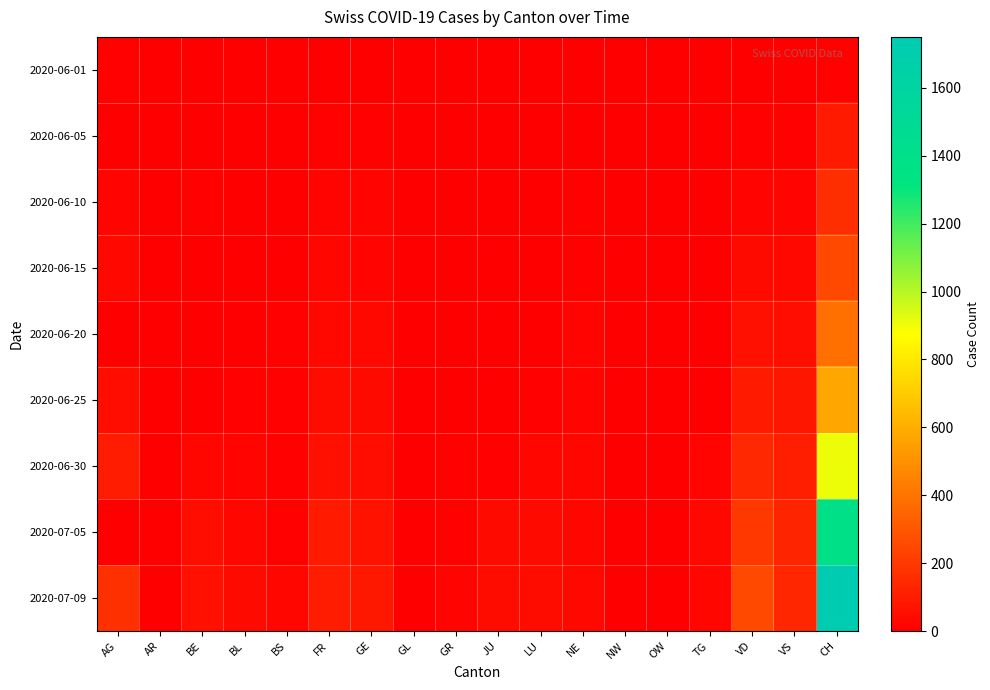

Reading left to right, what are all the values shown in this chart?

2020-06-01: AG=9	AR=0	BE=0	BL=1	BS=0	FR=0	GE=0	GL=0	GR=0	JU=0	LU=0	NE=0	NW=0	OW=0	TG=1	VD=0	VS=0	CH=12
2020-06-05: AG=0	AR=0	BE=6	BL=3	BS=4	FR=7	GE=8	GL=0	GR=1	JU=0	LU=0	NE=6	NW=0	OW=0	TG=0	VD=11	VS=7	CH=95
2020-06-10: AG=19	AR=0	BE=9	BL=4	BS=5	FR=15	GE=14	GL=0	GR=1	JU=0	LU=1	NE=9	NW=0	OW=0	TG=1	VD=20	VS=20	CH=160
2020-06-15: AG=29	AR=0	BE=0	BL=4	BS=5	FR=22	GE=20	GL=0	GR=2	JU=1	LU=0	NE=11	NW=0	OW=0	TG=1	VD=35	VS=32	CH=259
2020-06-20: AG=0	AR=0	BE=0	BL=6	BS=7	FR=32	GE=29	GL=0	GR=2	JU=1	LU=6	NE=16	NW=0	OW=0	TG=2	VD=58	VS=52	CH=389
2020-06-25: AG=52	AR=1	BE=0	BL=10	BS=7	FR=47	GE=38	GL=1	GR=3	JU=5	LU=12	NE=18	NW=0	OW=0	TG=6	VD=89	VS=82	CH=573
2020-06-30: AG=100	AR=0	BE=27	BL=17	BS=7	FR=61	GE=52	GL=1	GR=9	JU=12	LU=25	NE=22	NW=0	OW=1	TG=14	VD=137	VS=109	CH=904
2020-07-05: AG=0	AR=0	BE=49	BL=27	BS=12	FR=92	GE=65	GL=0	GR=12	JU=39	LU=36	NE=25	NW=0	OW=0	TG=31	VD=194	VS=124	CH=1377
2020-07-09: AG=165	AR=5	BE=59	BL=38	BS=21	FR=100	GE=87	GL=3	GR=18	JU=47	LU=43	NE=28	NW=1	OW=5	TG=27	VD=250	VS=132	CH=1750